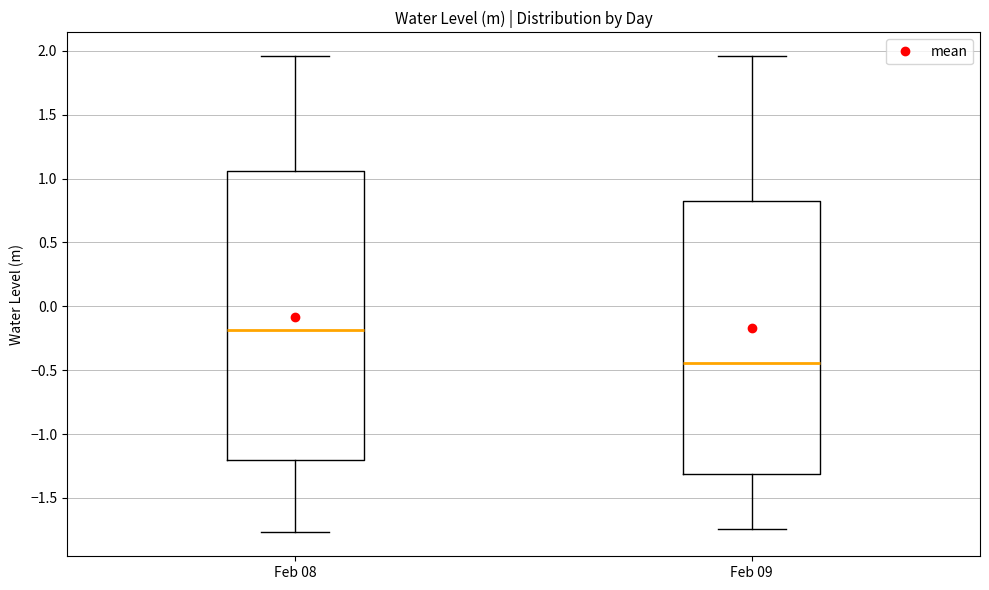

Which box has the highest median line?

Feb 08